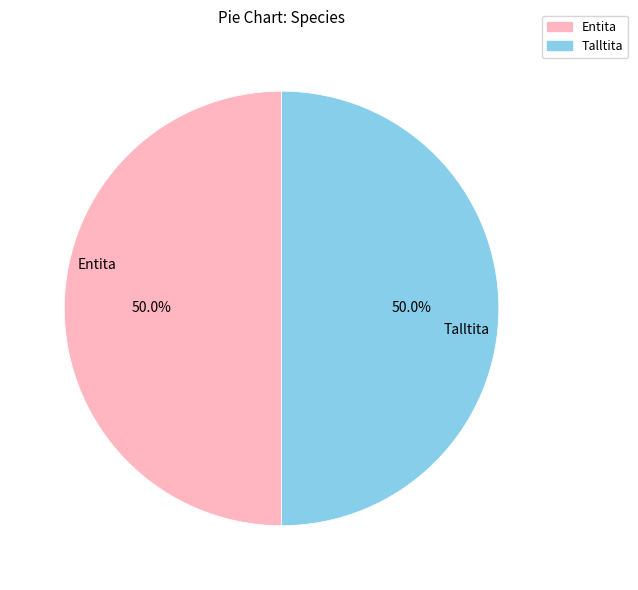

Approximately how many times larger is the value at Entita compared to Talltita?

1.0